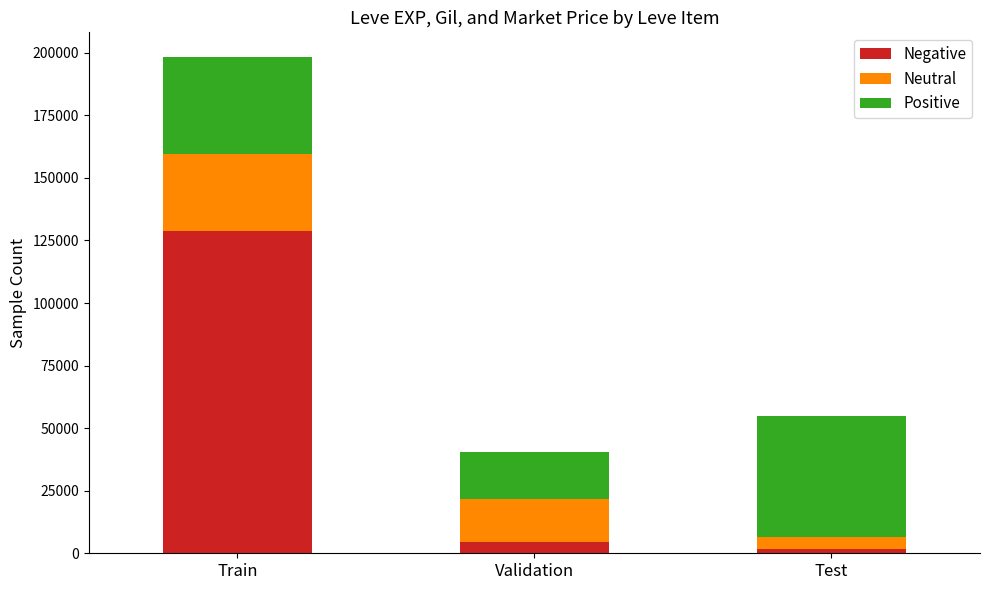

What is the total value across all series at Train?

198242